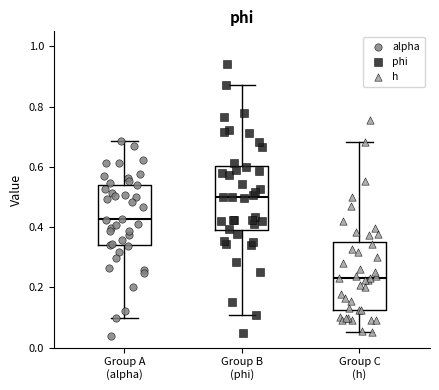

Reading left to right, read every box against the y-axis: the position of its median line, the range the box covers, and the ends of its whiskers. The values are not printed on the chart, so give them approximately, as read against the axis.

Group A (alpha): median 0.42, box 0.34 to 0.54, whiskers 0.10 to 0.68
Group B (phi): median 0.50, box 0.38 to 0.60, whiskers 0.10 to 0.88
Group C (h): median 0.24, box 0.12 to 0.36, whiskers 0.06 to 0.68